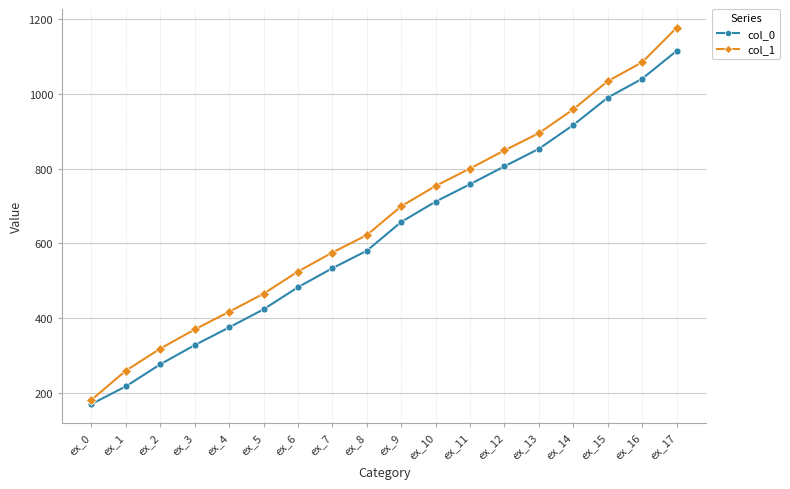

Which series has the largest range (max minus min)?

col_1